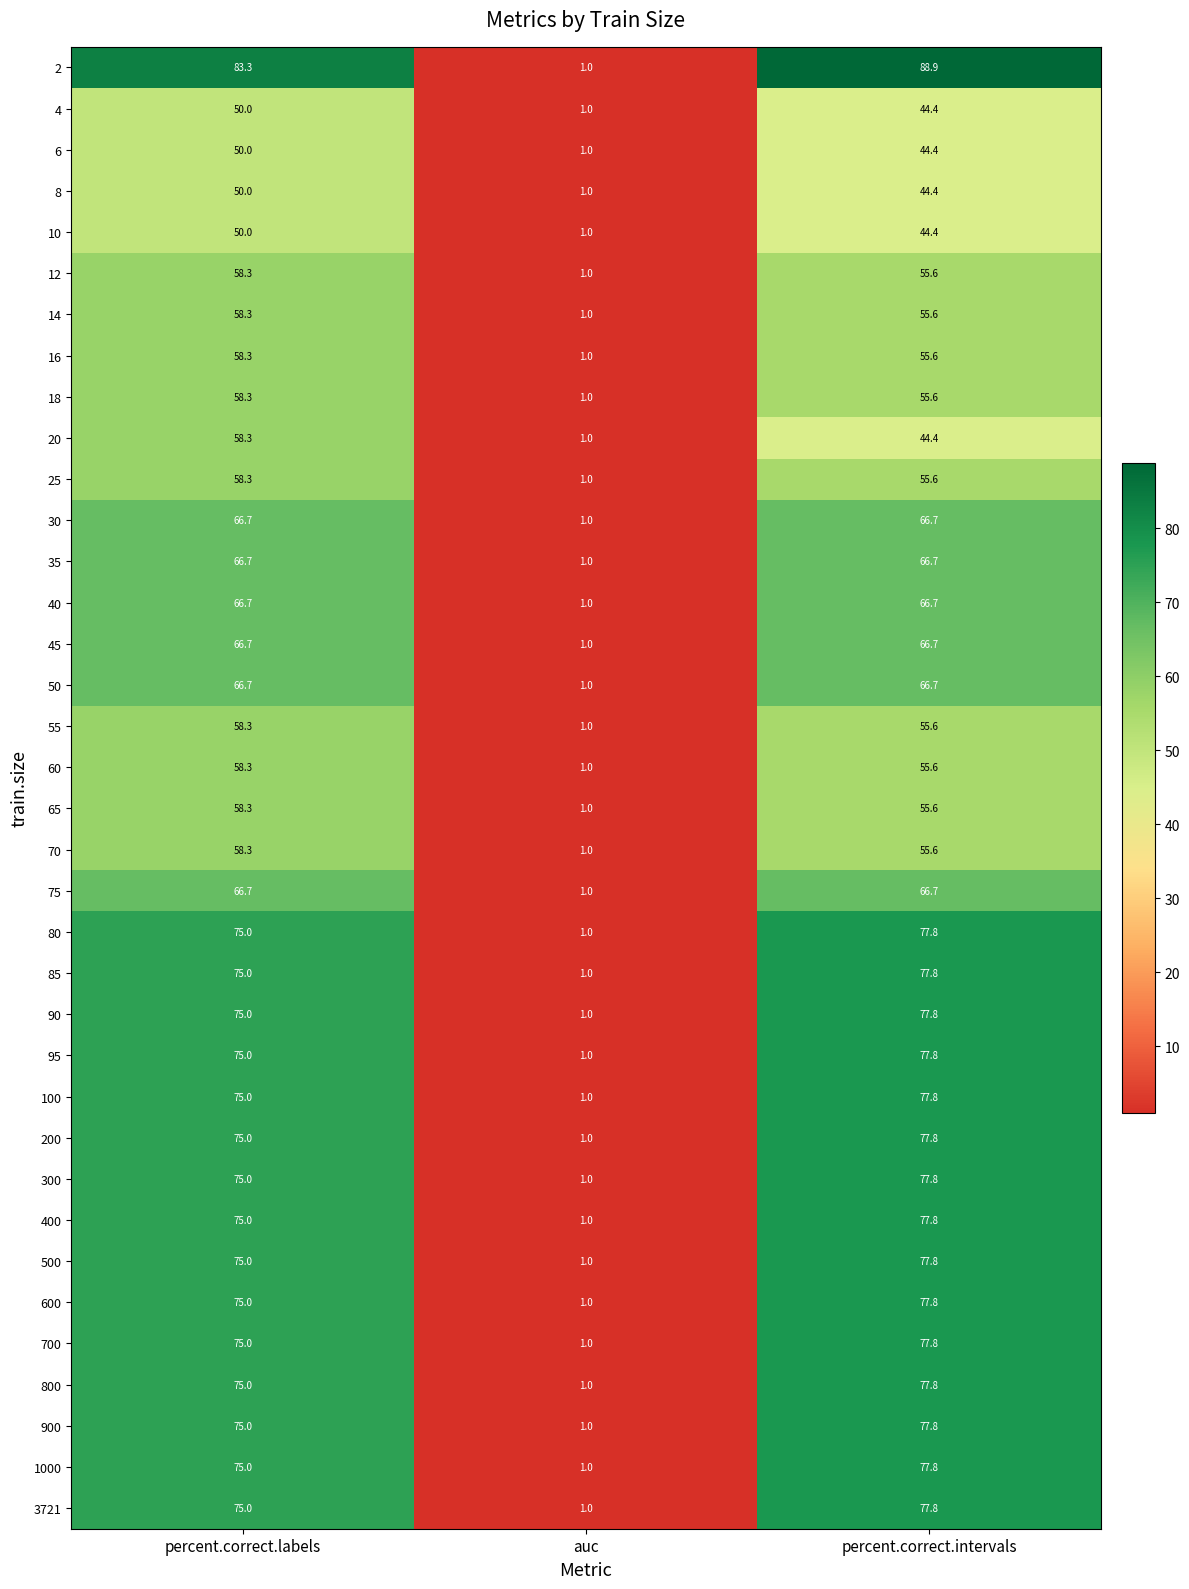

Where is 65 nearest to the value 29?

percent.correct.intervals